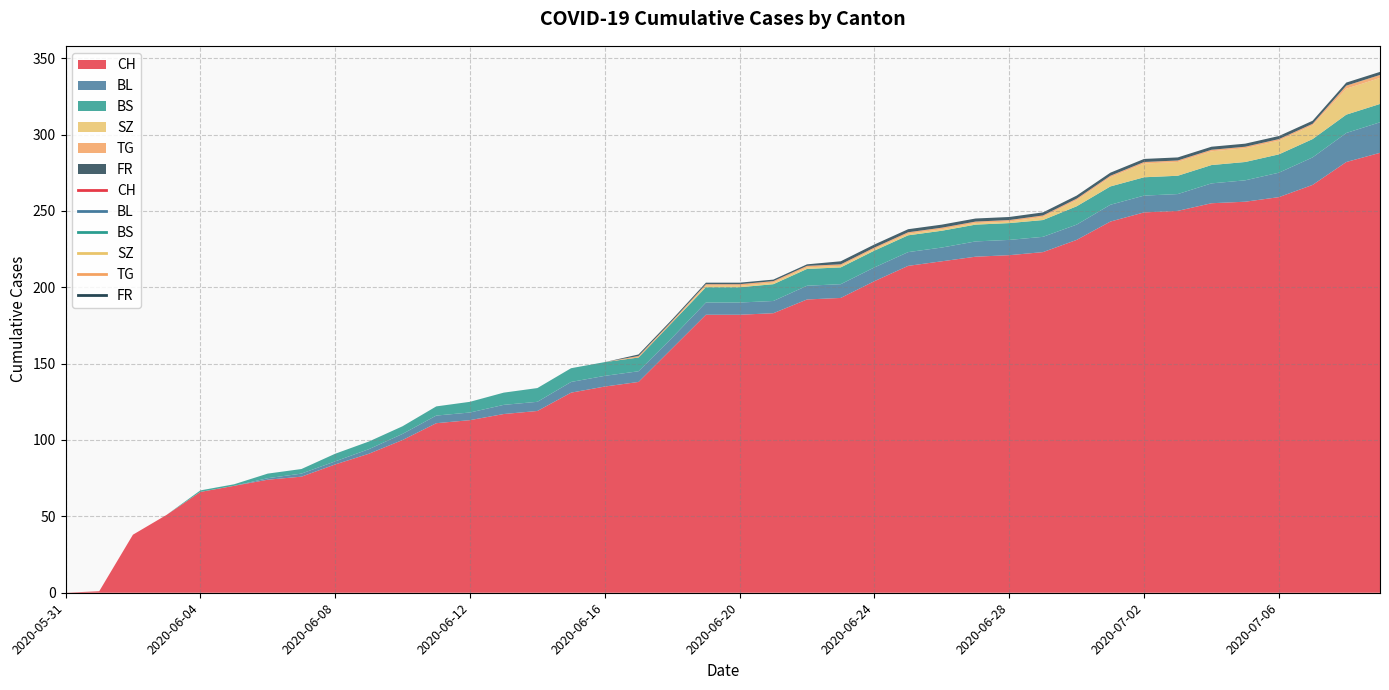

True or false: SZ and BL intersect in this chart.

False